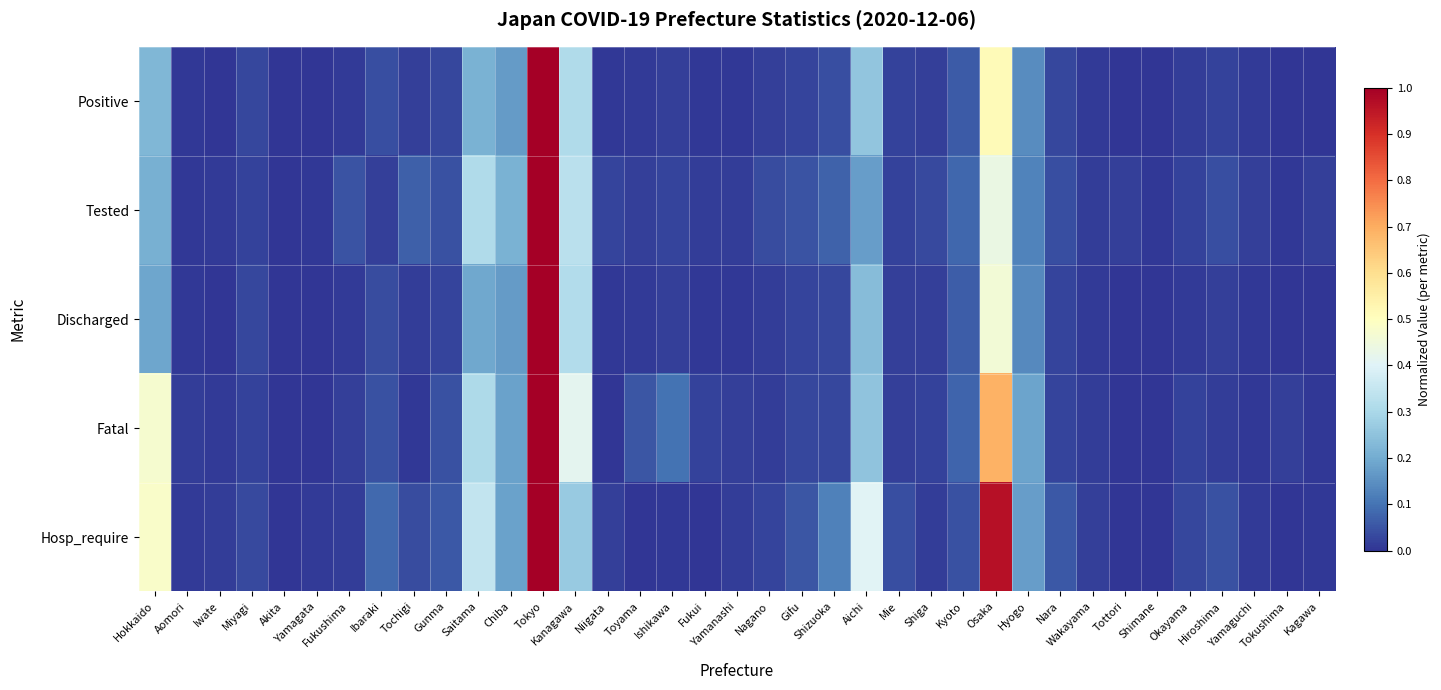

Between Kanagawa and Aichi, which is larger?

Kanagawa